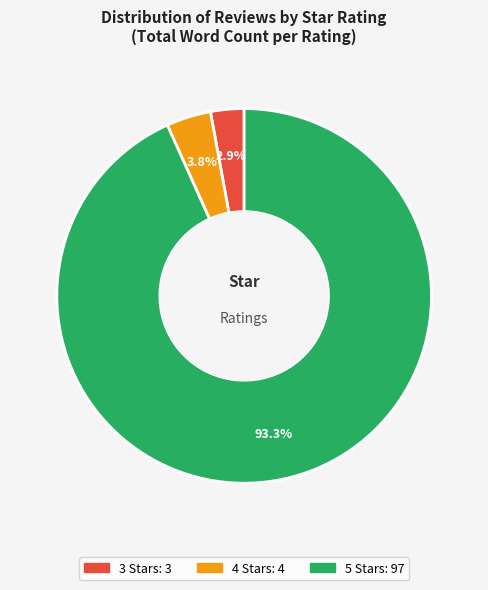

To the nearest percent, what portion does 4 Stars represent?

4%